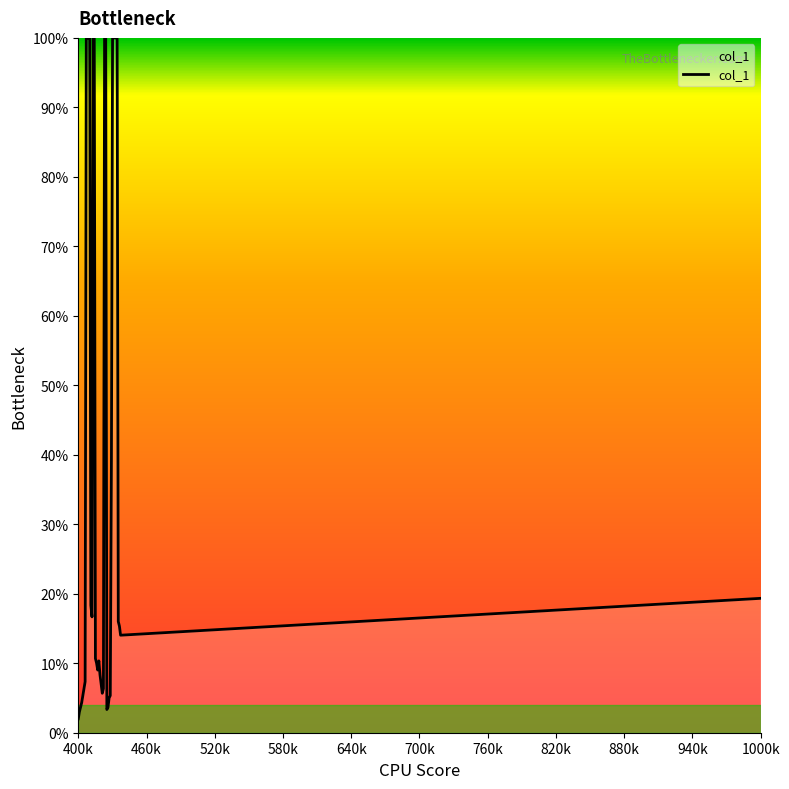

What is the smallest value displayed?

2.0